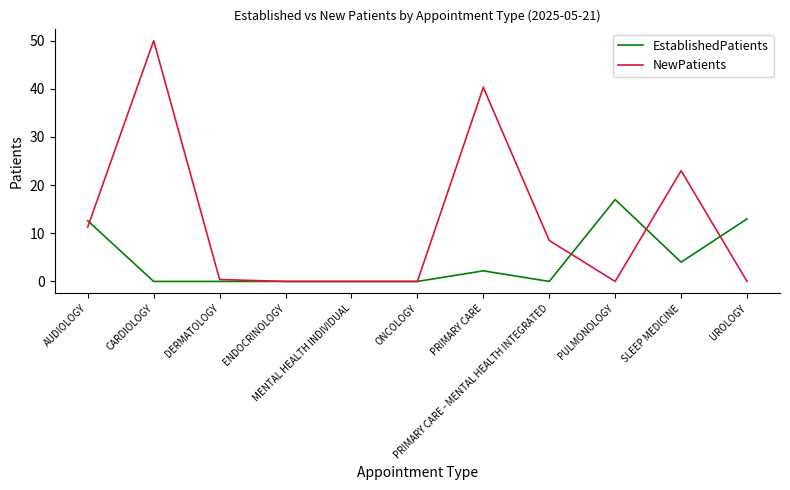

At PULMONOLOGY, list the series in order from smallest to largest.

NewPatients, EstablishedPatients